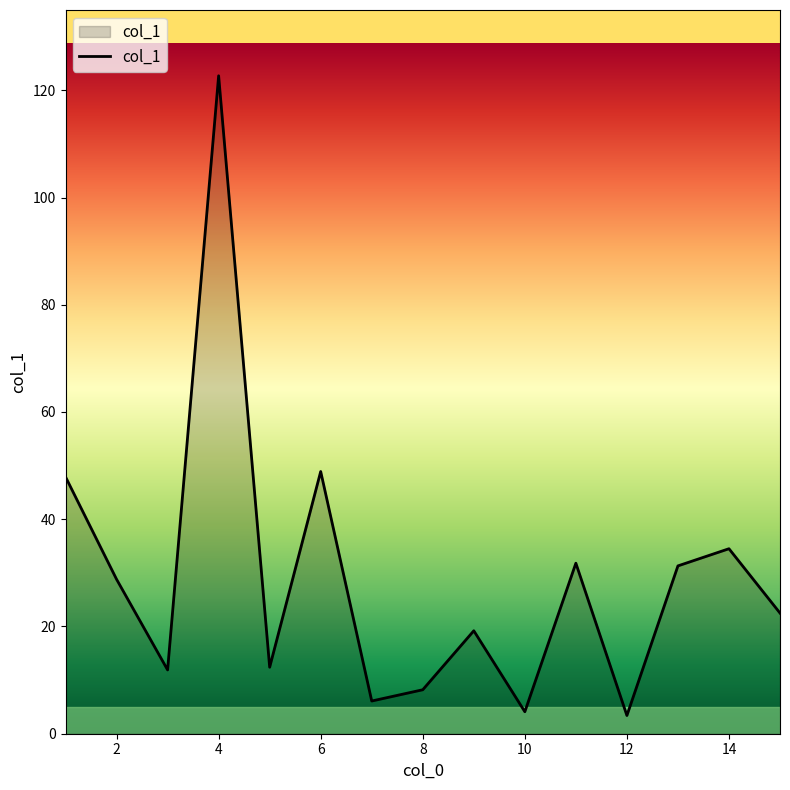

What is the greatest value displayed?

122.7